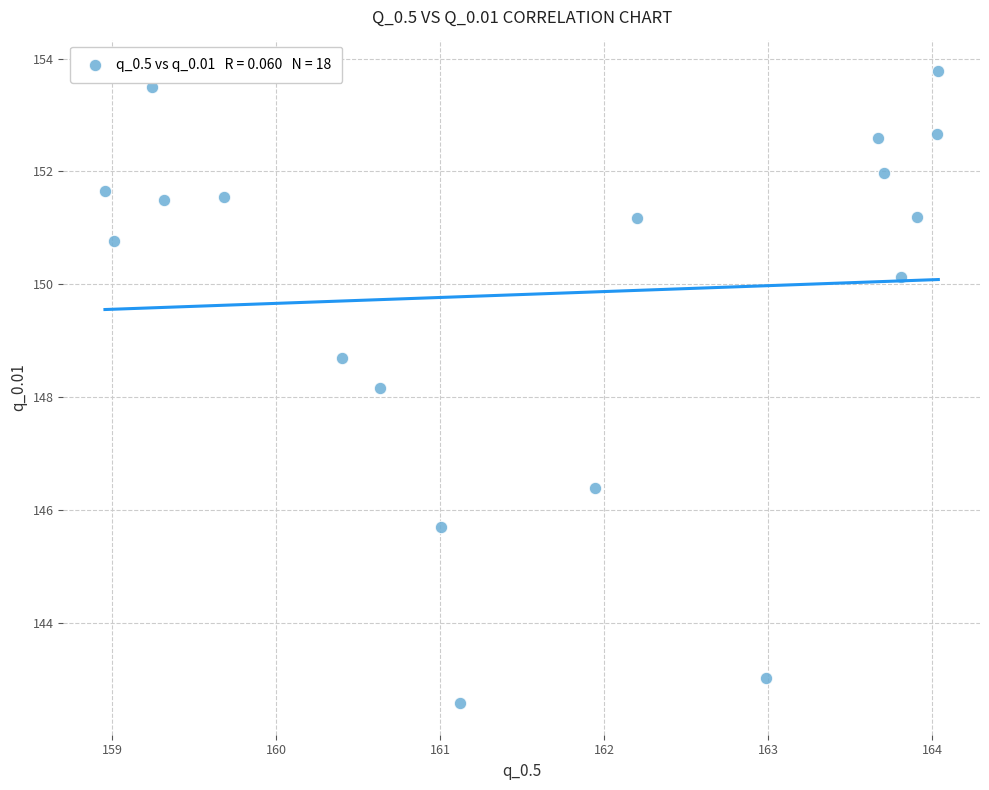

What is the range of X values (max minus min)?

5.1